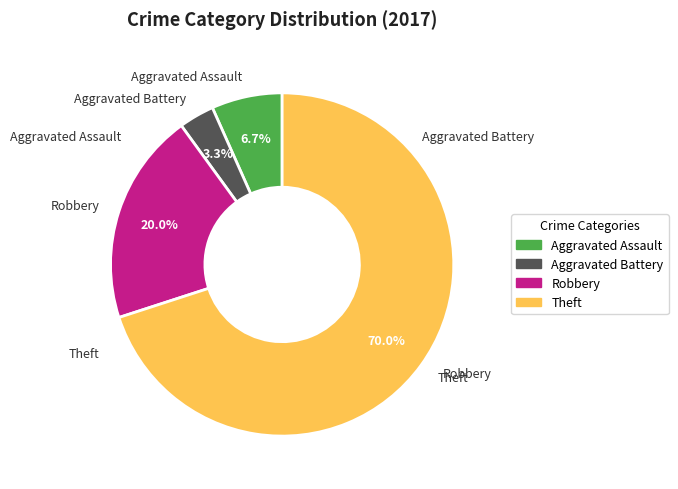

True or false: Robbery accounts for 20% of the total.

True